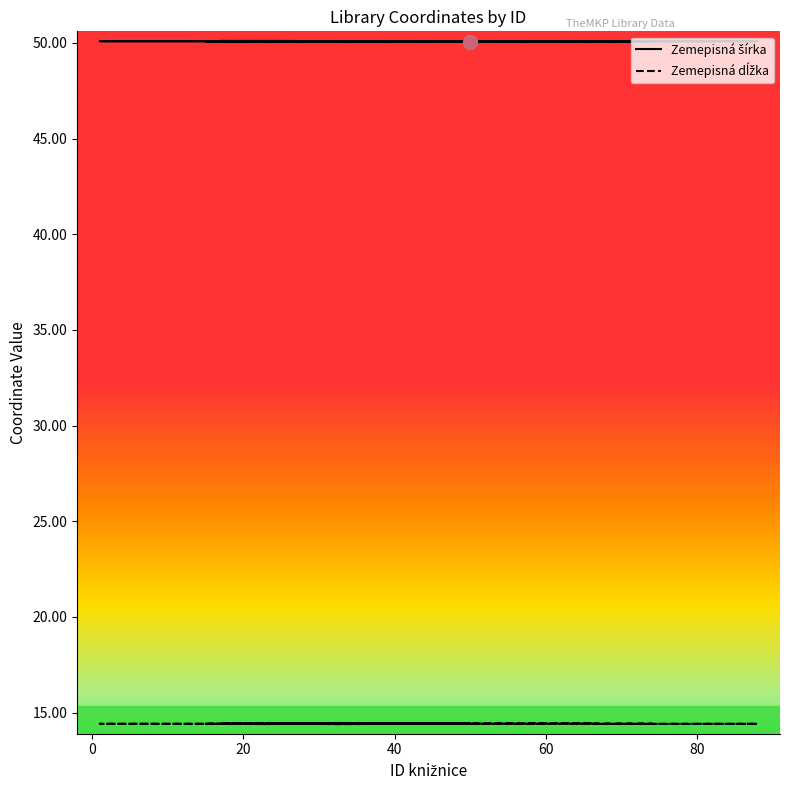

True or false: Zemepisná šírka and Zemepisná dĺžka cross at least once.

False